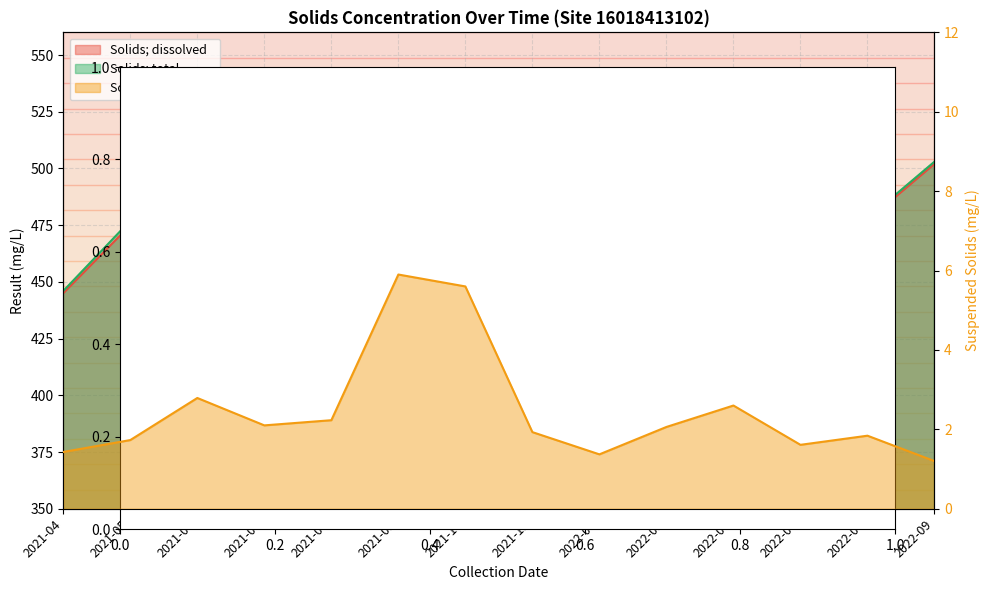

What value does the Solids; dissolved series have at 2022-09?

502.0